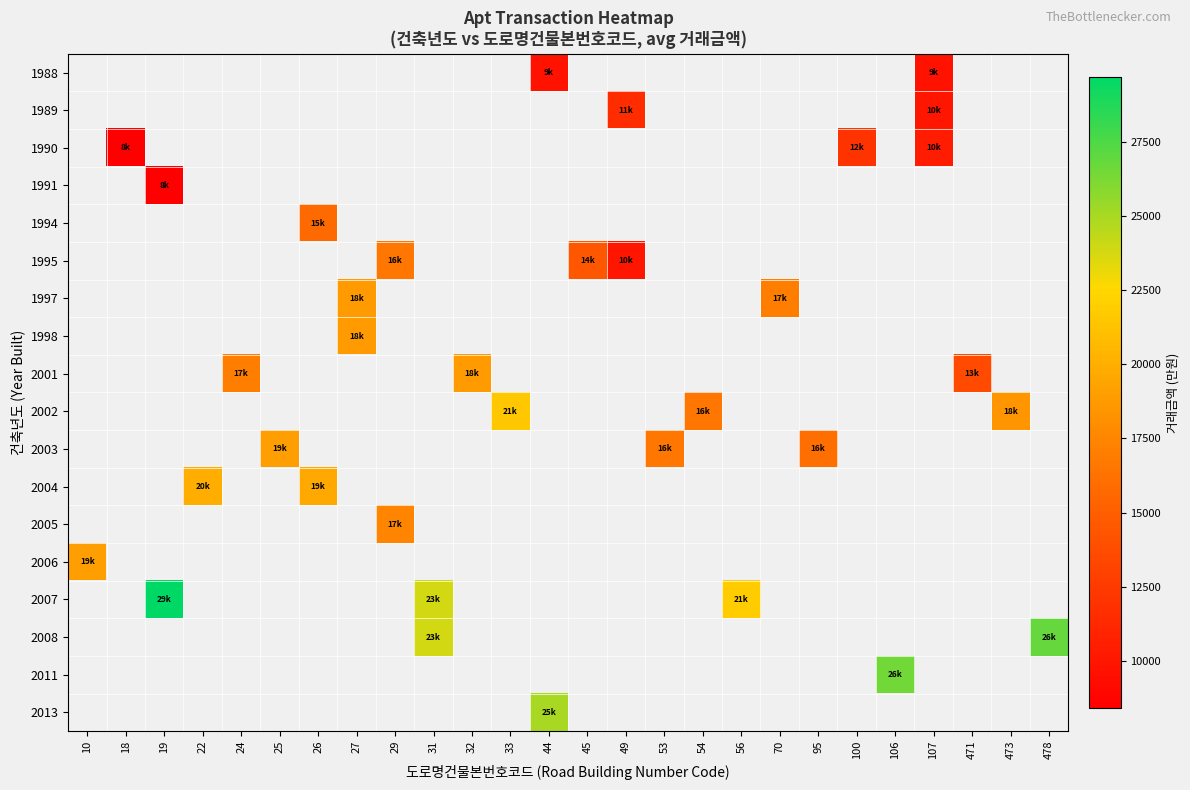

How many values in 2005 are above zero?

1